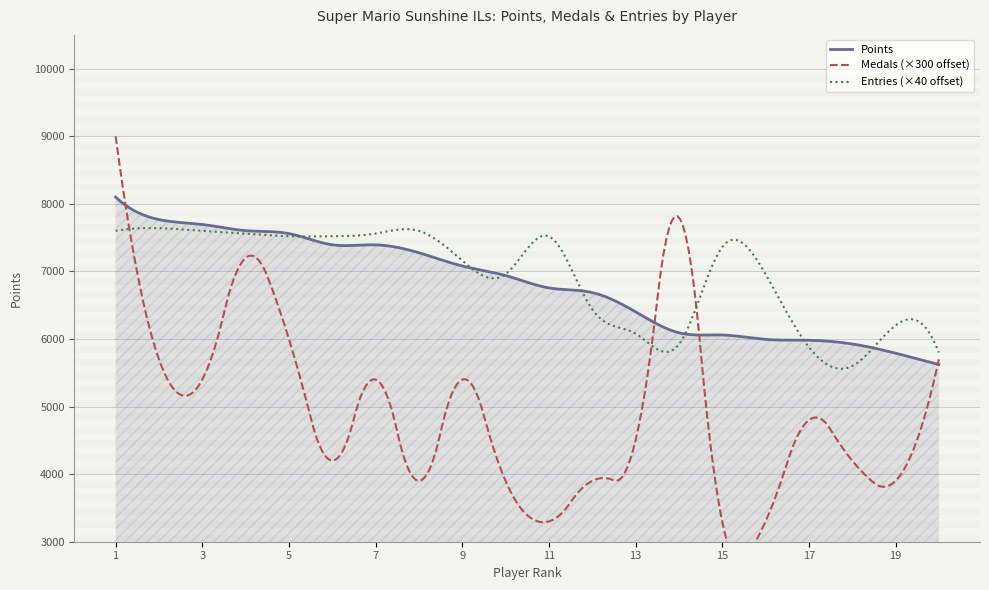

Reading left to right, extract all data points from this chart.

Points: 8100	7767	7695	7603	7560	7394	7393	7276	7080	6939	6756	6687	6402	6092	6059	5994	5981	5926	5790	5622
Medals: 20	9	8	14	10	4	8	3	8	3	1	3	5	16	1	1	6	4	3	9
Entries: 115	116	115	114	113	113	114	115	104	99	113	86	77	73	109	99	72	65	80	70